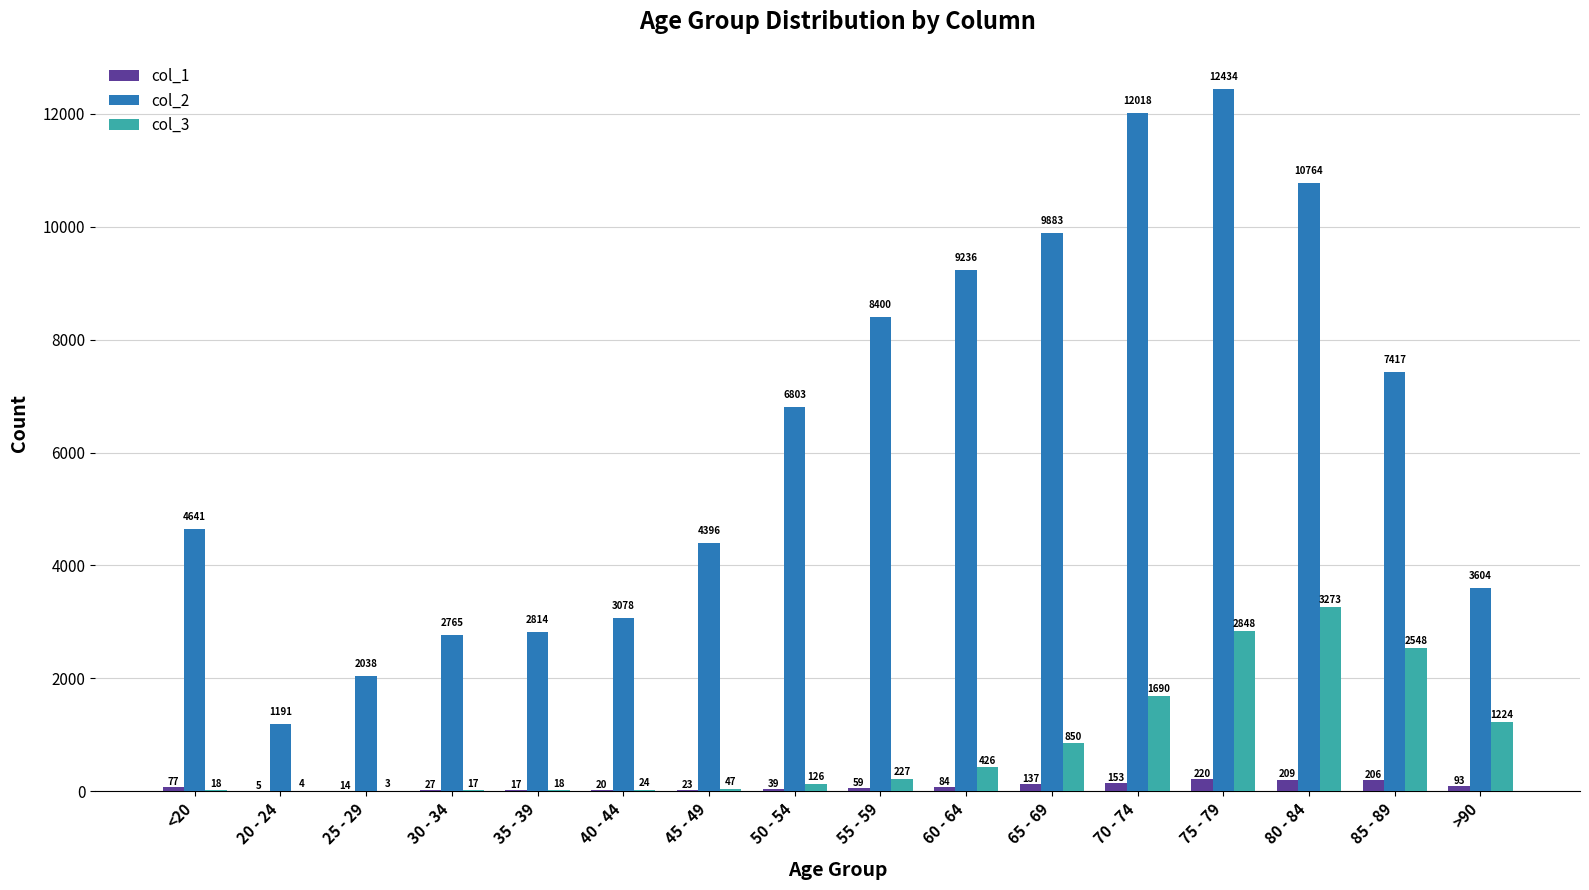

Which series has the widest spread of values?

col_2